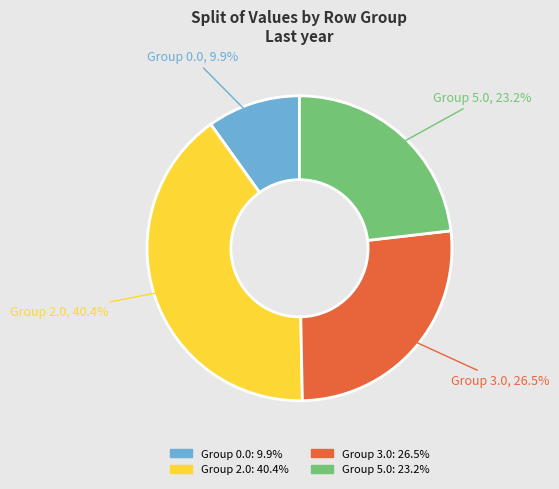

What percentage do Group 2.0 and Group 3.0 together represent?

66.9%